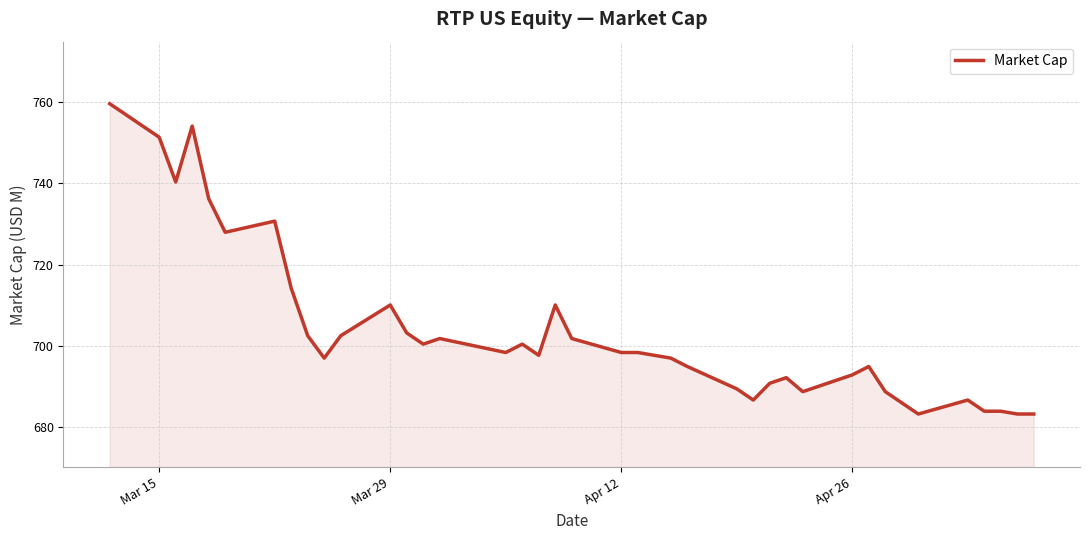

What is the minimum value shown in the chart?

683.1